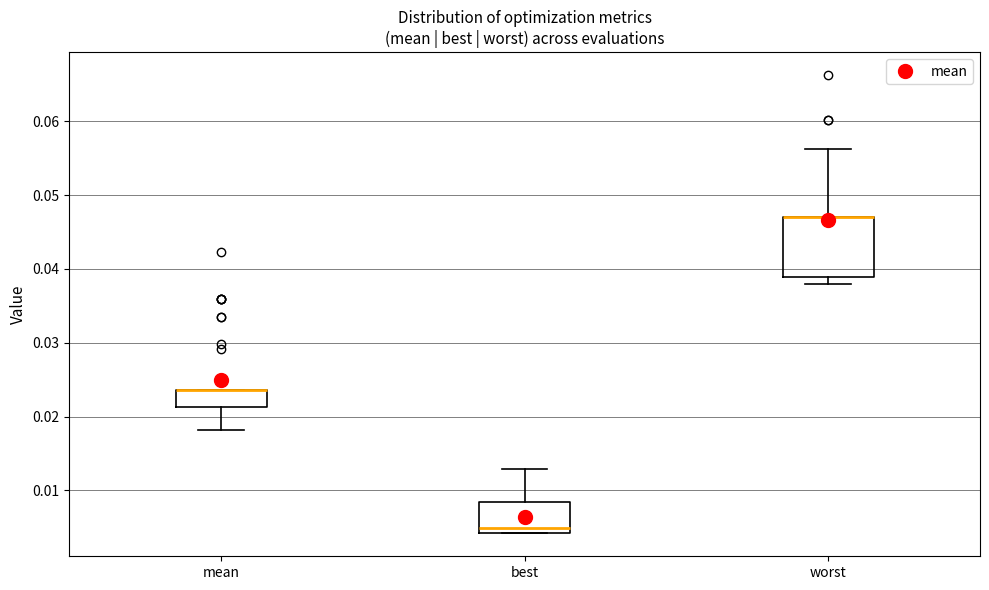

Where does the upper whisker of the box for best end on the y-axis? The values are not printed on the chart, so give them approximately, as read against the axis.

0.013